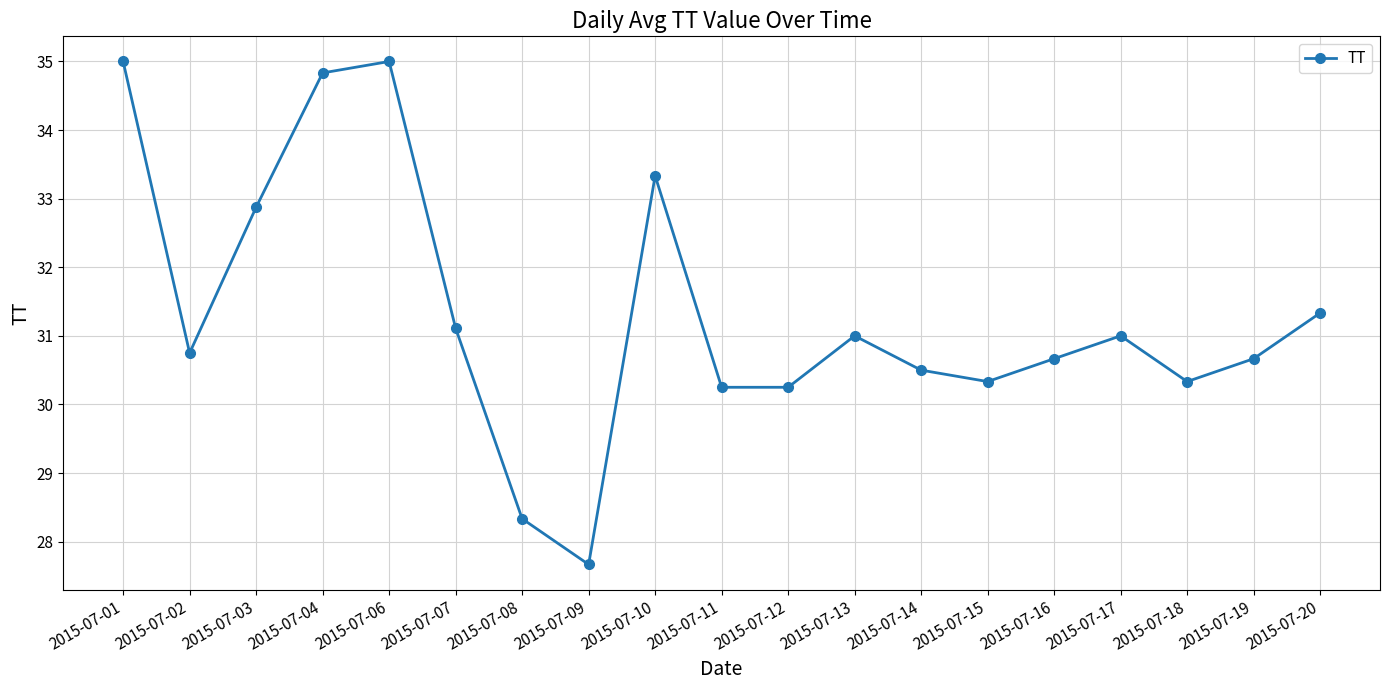

What is the smallest value displayed?

27.7